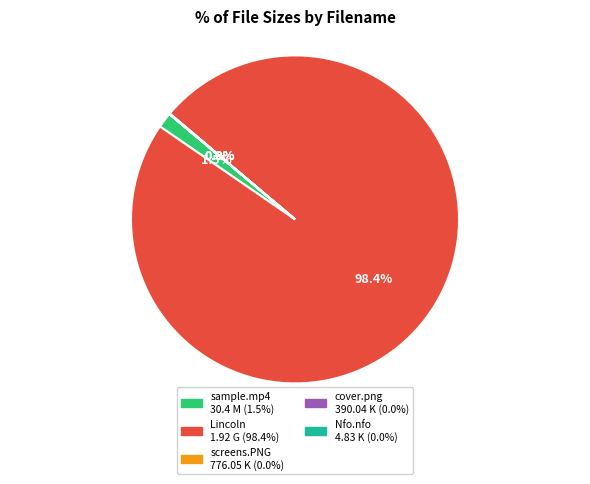

Does any single category account for the majority?

Yes